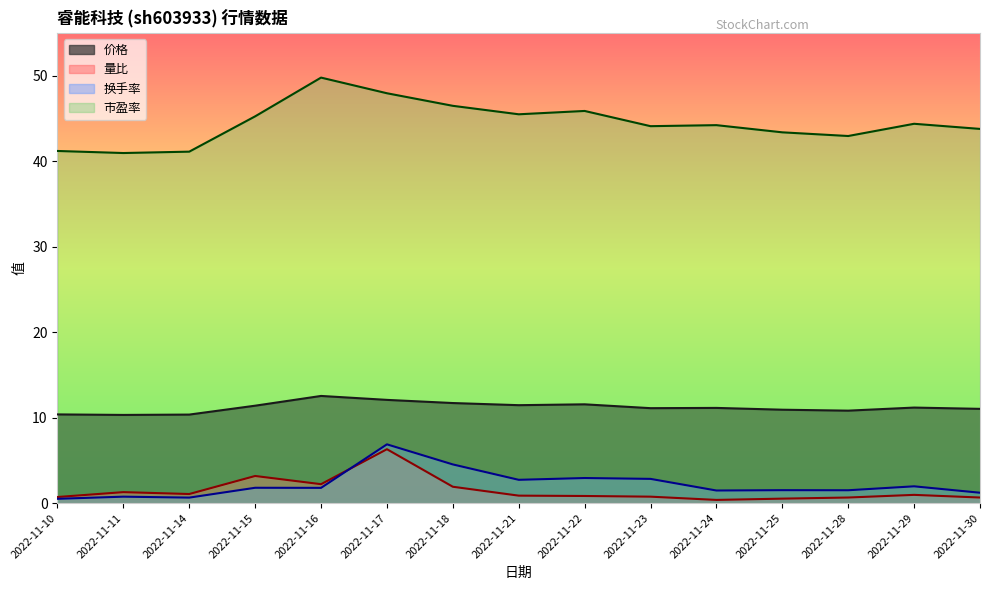

At which category is the sum across all series the highest?

2022-11-17